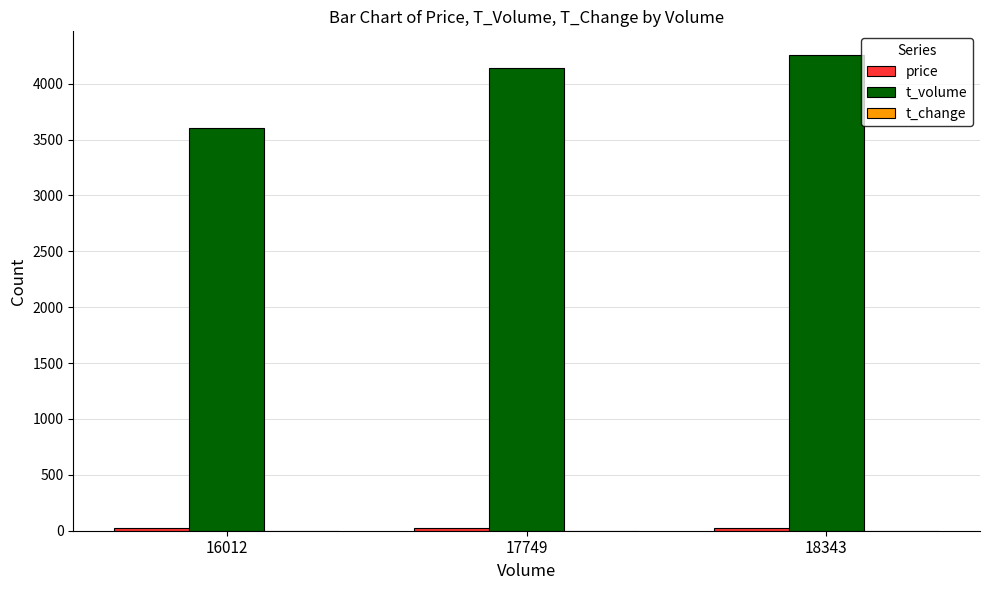

At which category does the chart reach its peak across all series?

18343